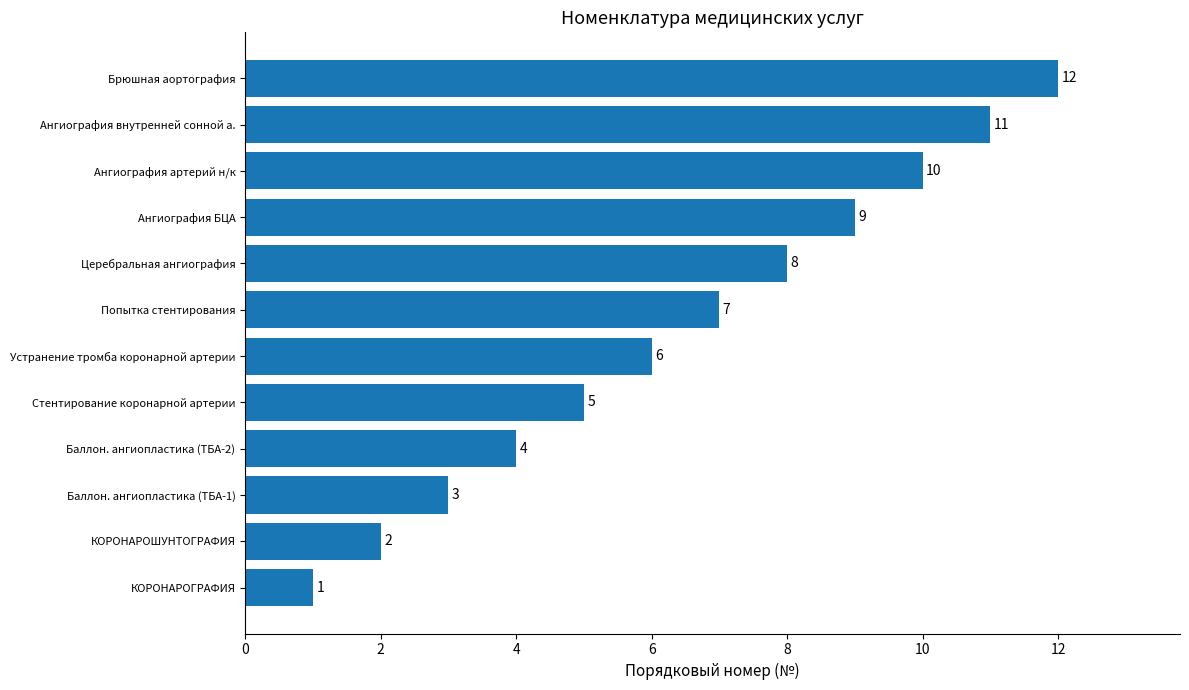

What is the sum of all values?

78